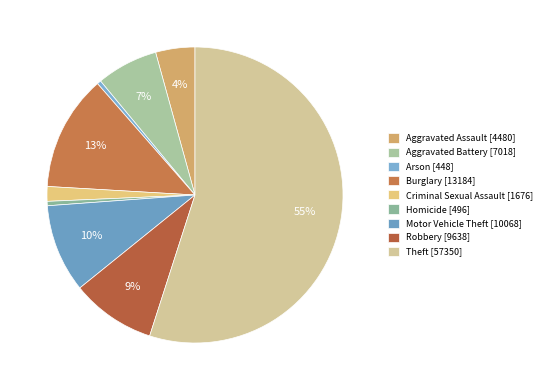

Count the number of slices in the pie.

9